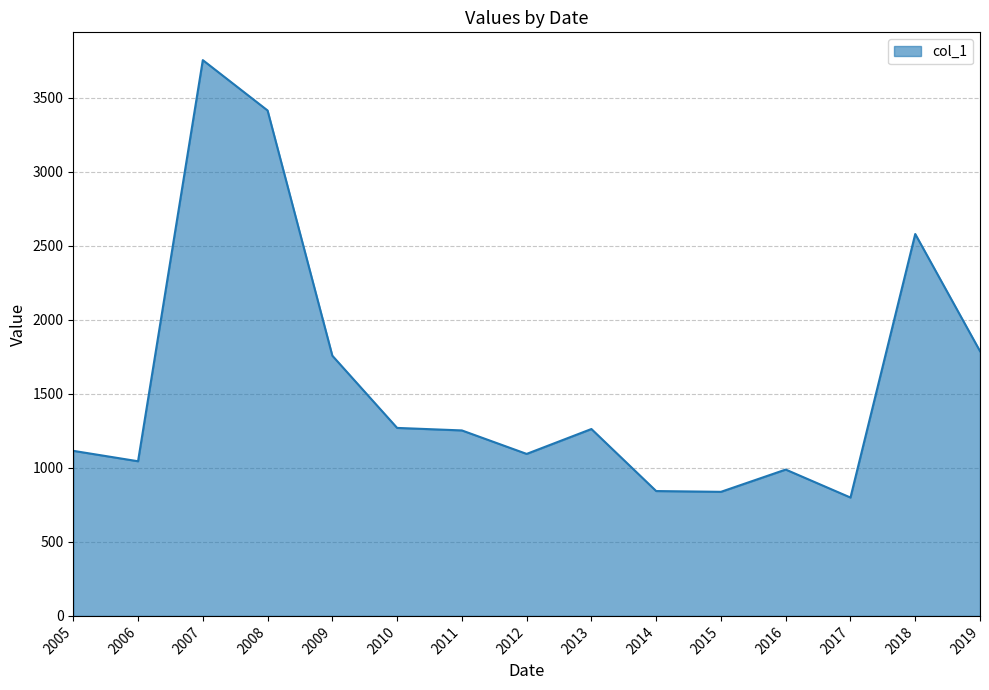

At which label is the value closest to 2277?

2018